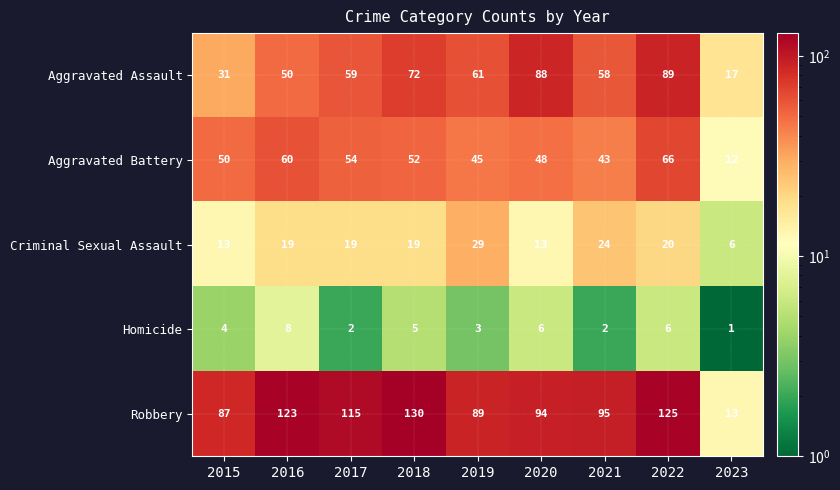

The value of Aggravated Battery at 2017 is 54. True or false?

True